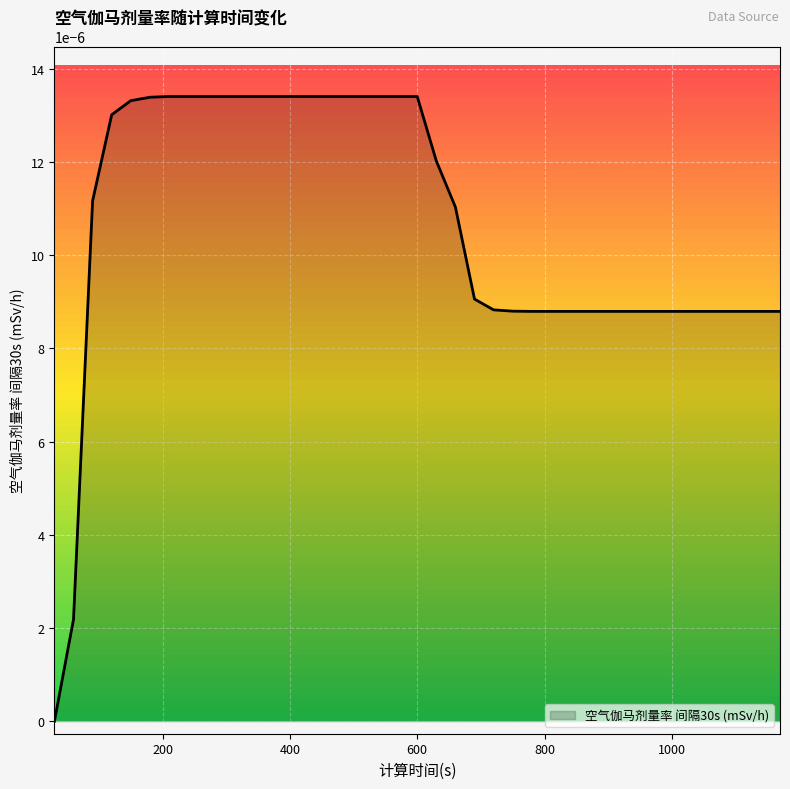

Rank the categories by value from lowest to highest.

30, 60, 780, 810, 840, 870, 900, 930, 960, 990, 1020, 1050, 1080, 1110, 1140, 1170, 750, 720, 690, 660, 90, 630, 120, 150, 180, 210, 240, 270, 300, 330, 360, 390, 420, 450, 480, 510, 540, 570, 600